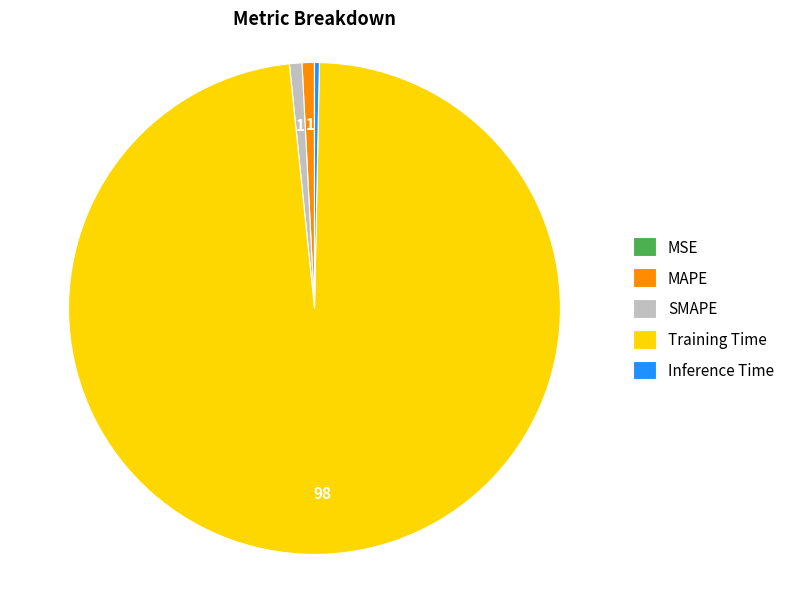

Is it true that Inference Time is 0% of the pie?

True